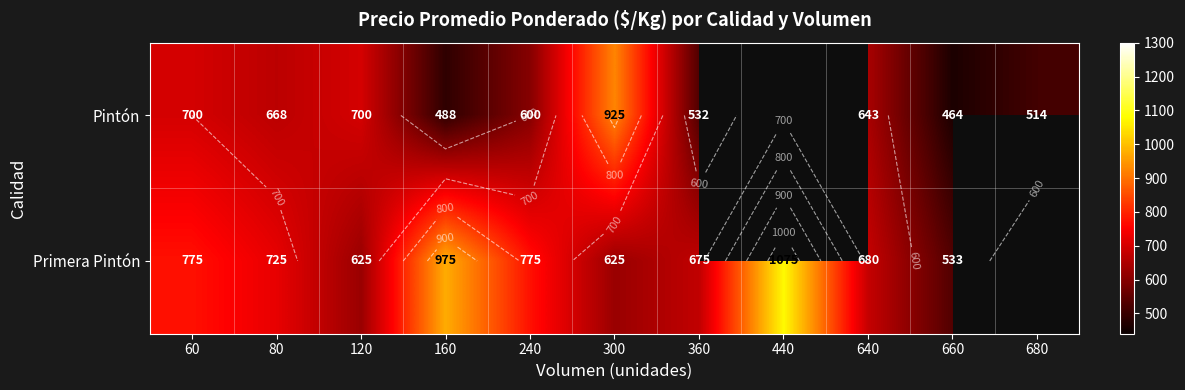

What value does the Primera Pintón series have at 640?

680.0